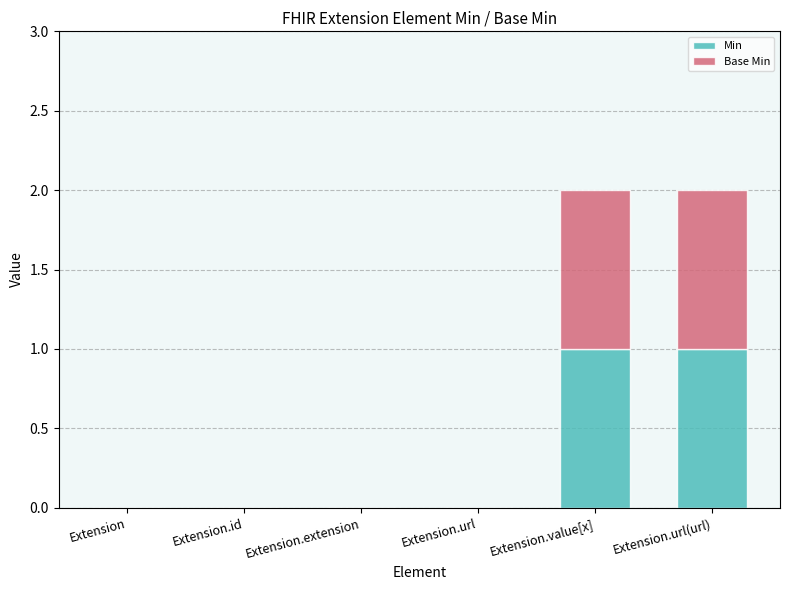

The value of Min at Extension.extension is 0. True or false?

True